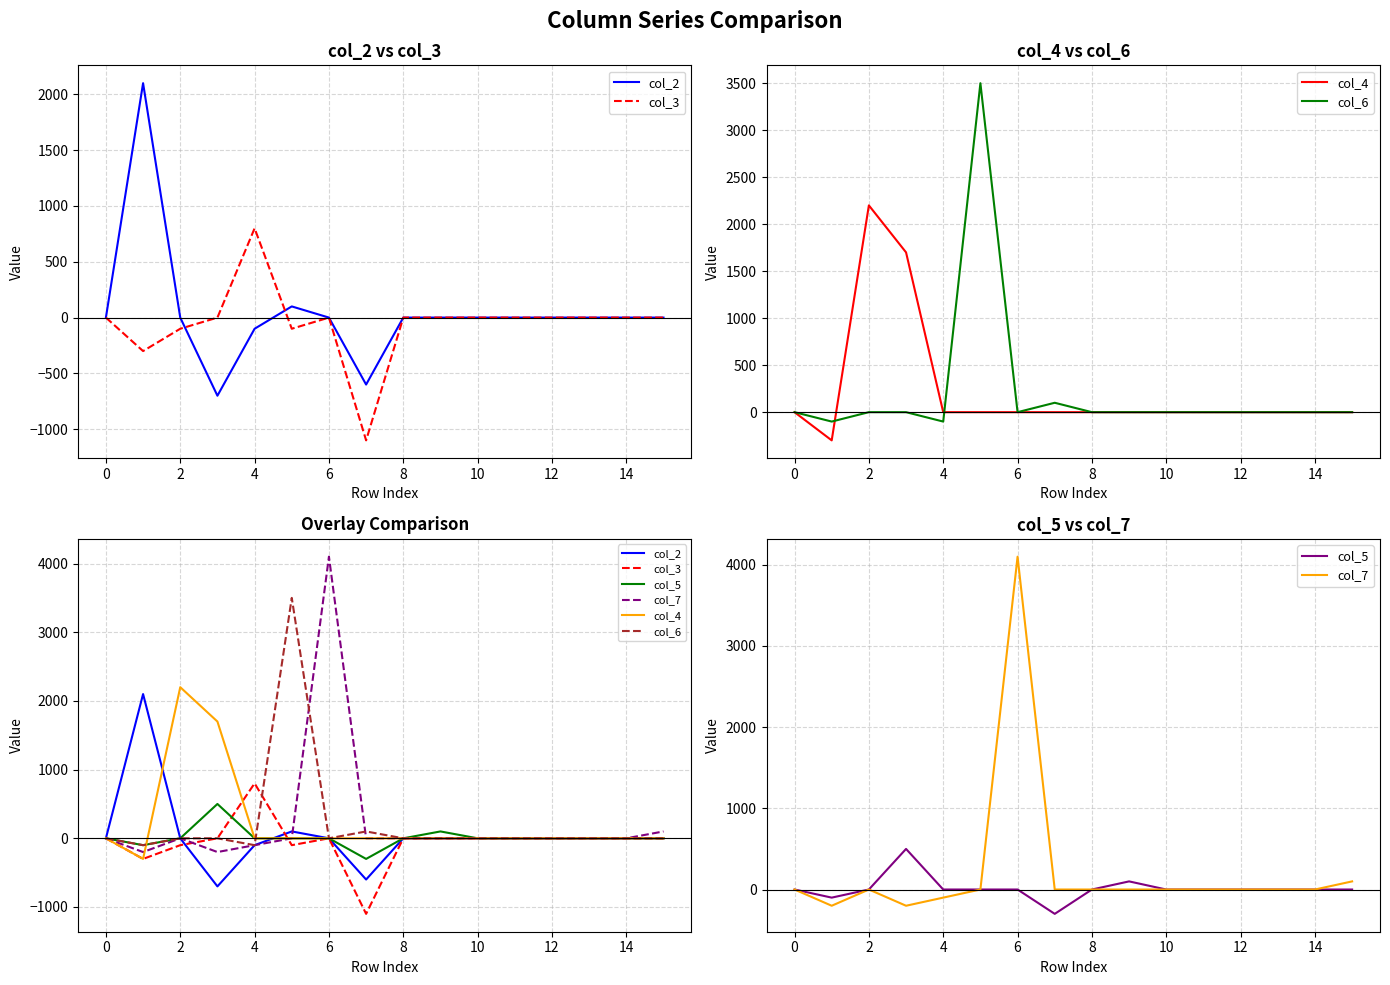

After their last crossing, which series has the higher values: col_4 or col_7?

col_4